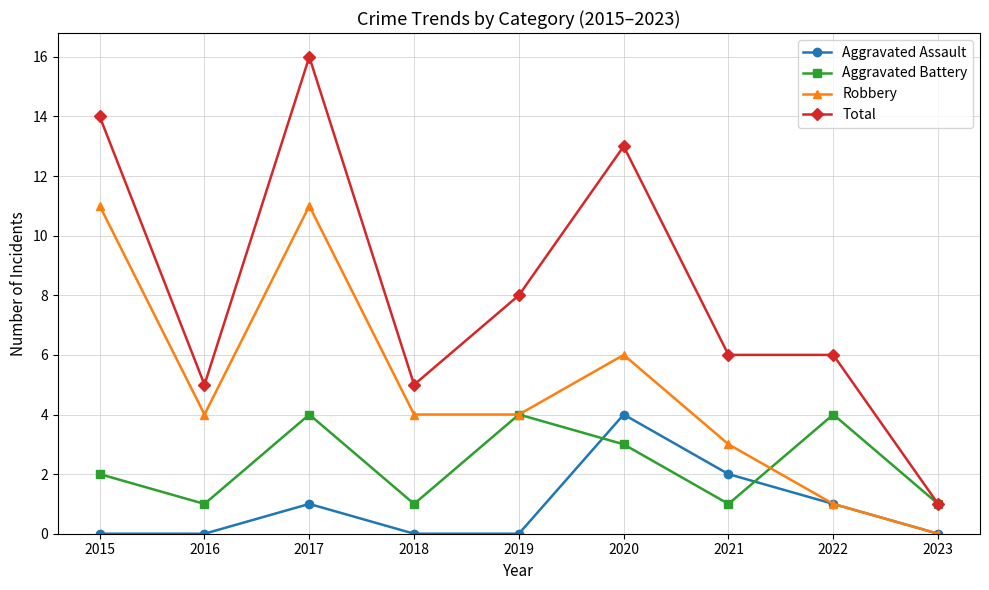

At which category is the sum across all series the highest?

2017